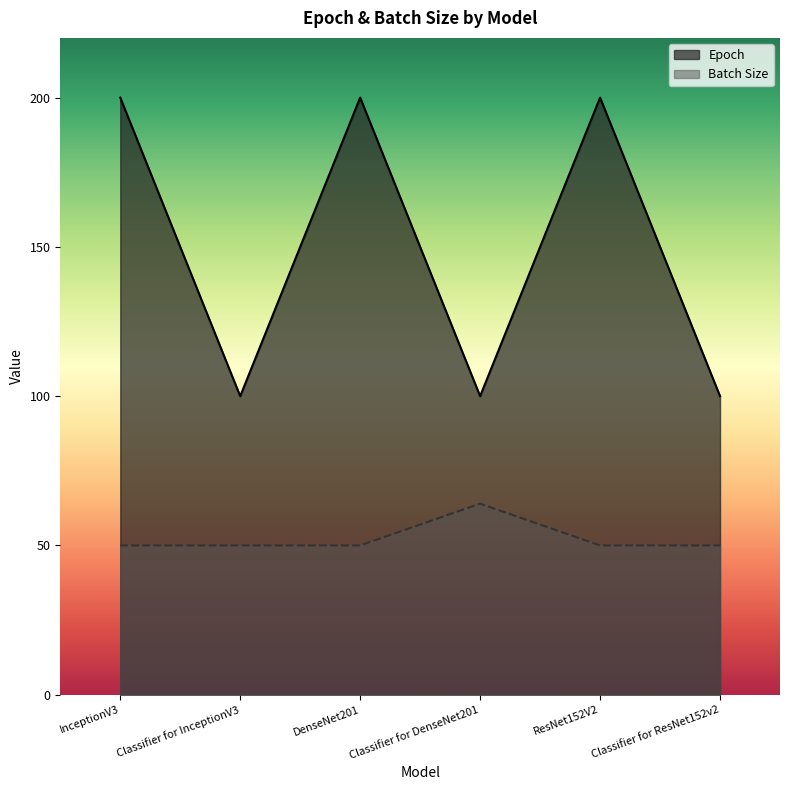

Which series changed the most between Epoch and Batch Size?

InceptionV3